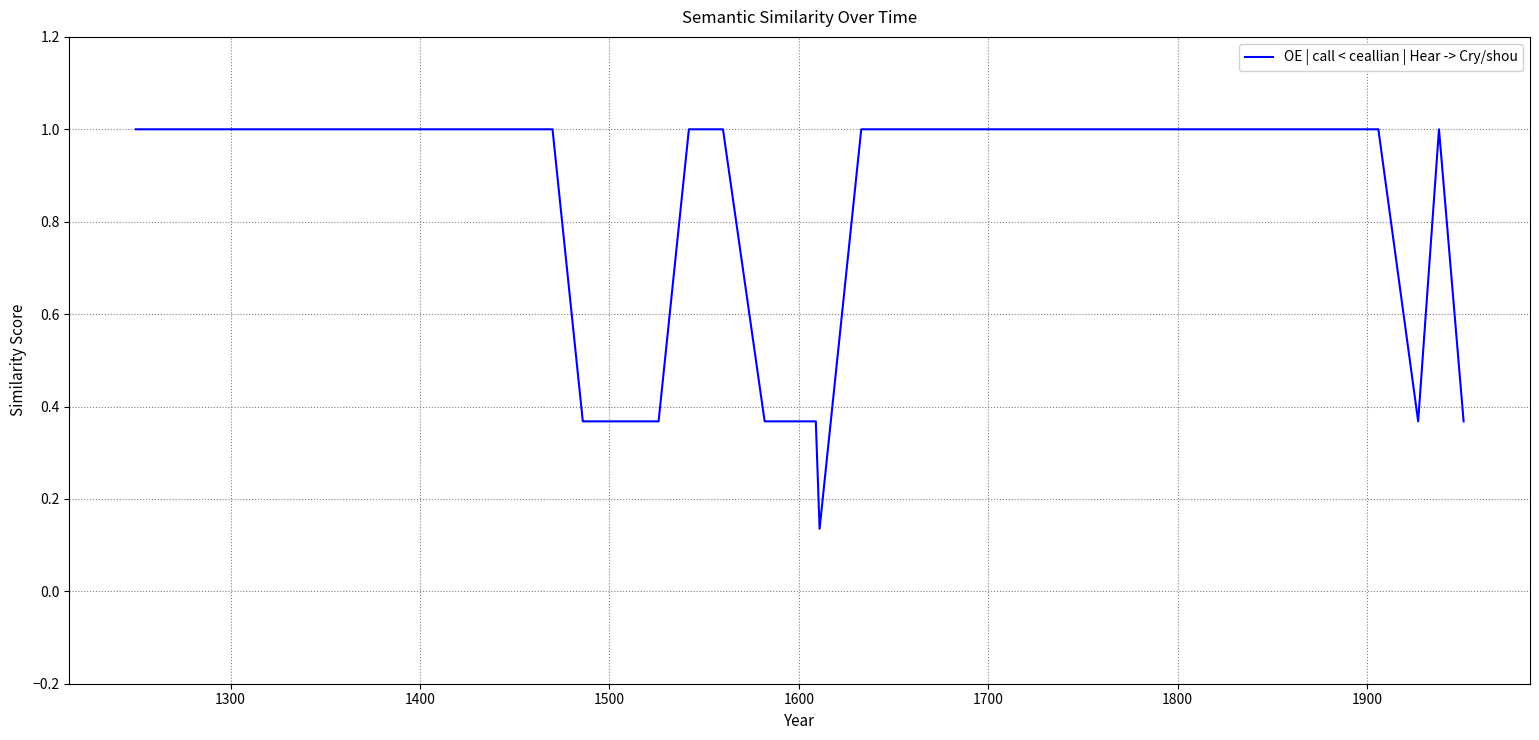

Is this an area chart (filled region under the line)?

No